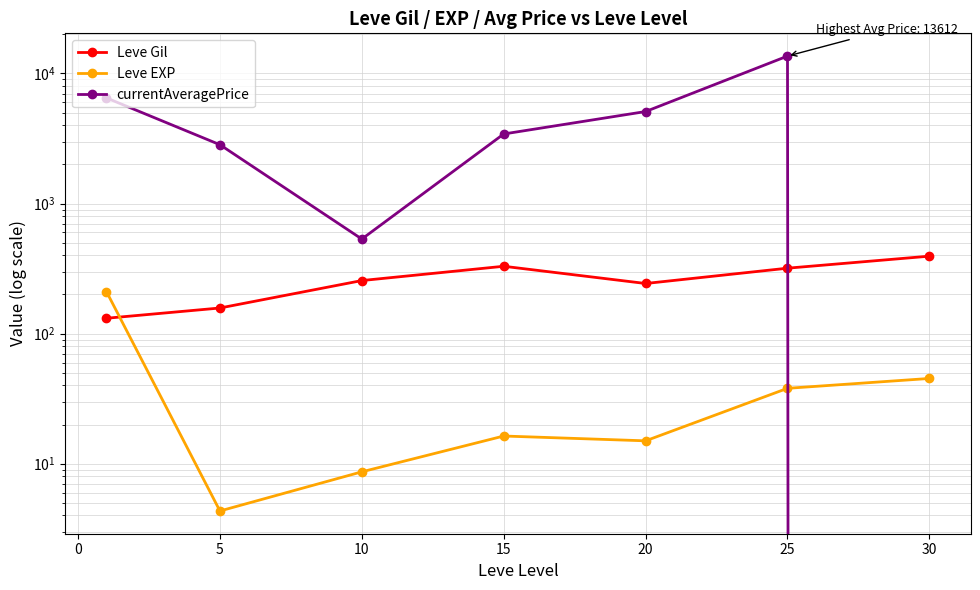

What is the value of the Leve Gil point at the 2nd from the left?

157.5